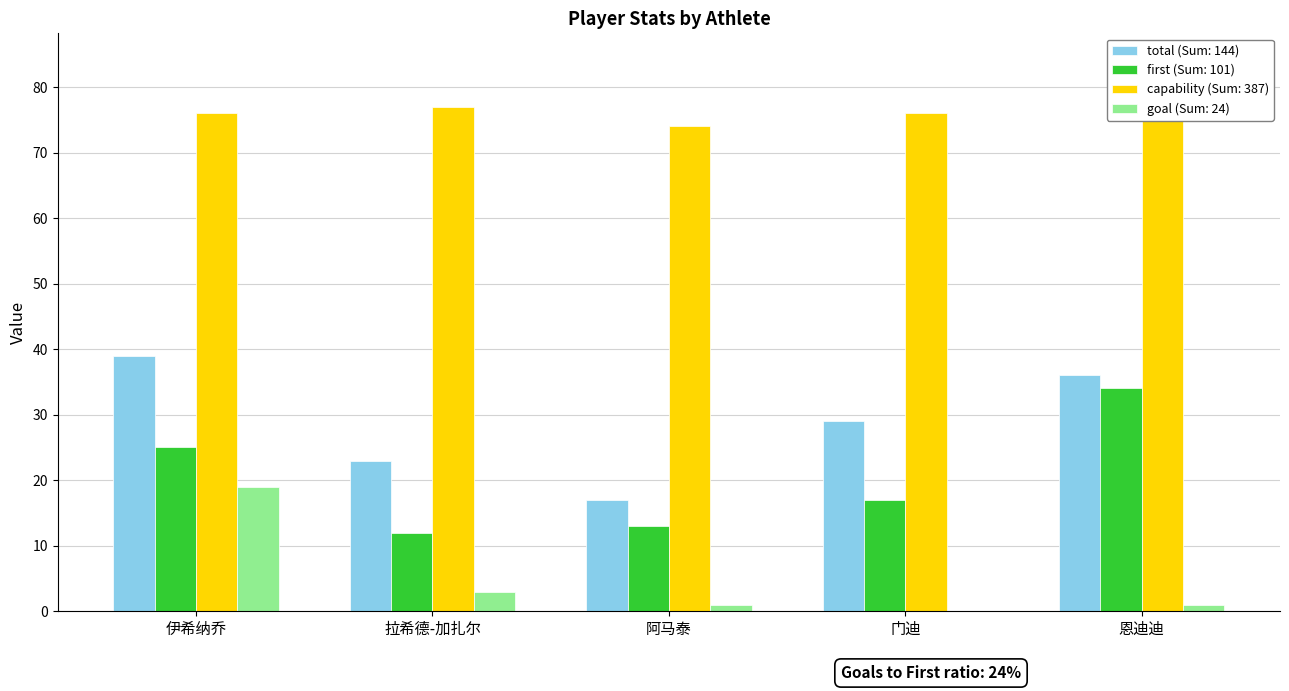

At which label does first reach its minimum?

拉希德-加扎尔